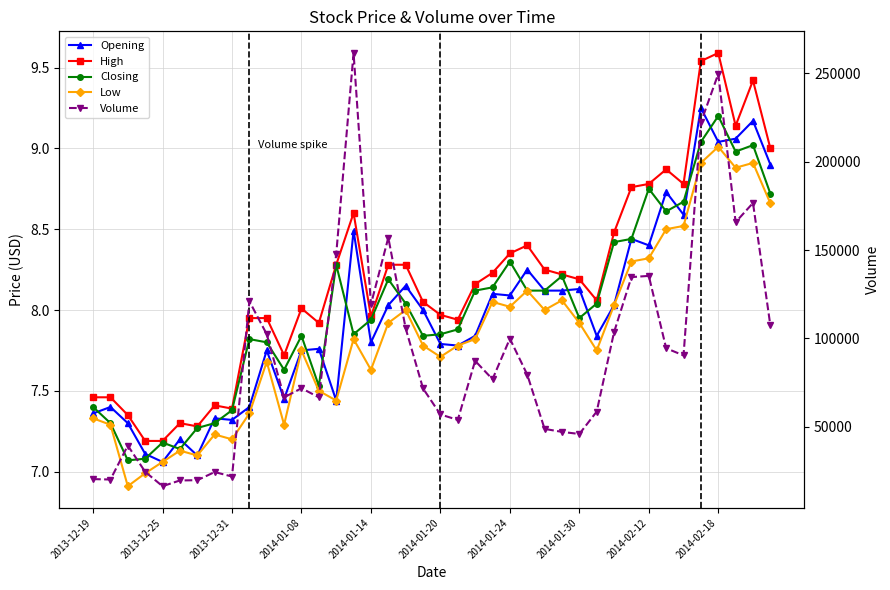

Is it true that Closing equals 12.2 at 39?

False